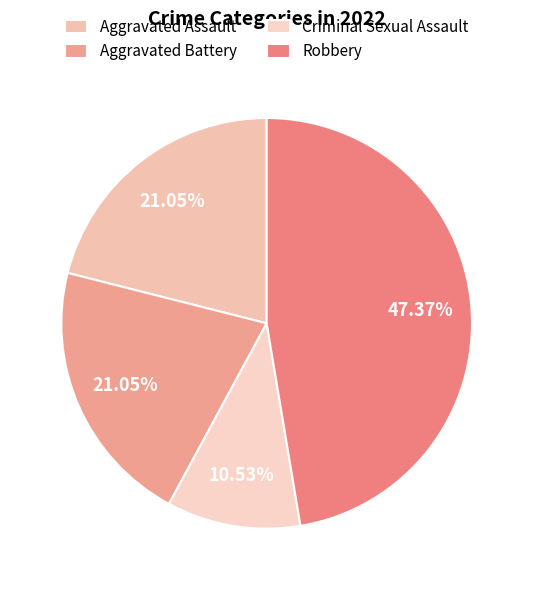

What percentage is the Aggravated Assault slice, to the nearest percent?

21%